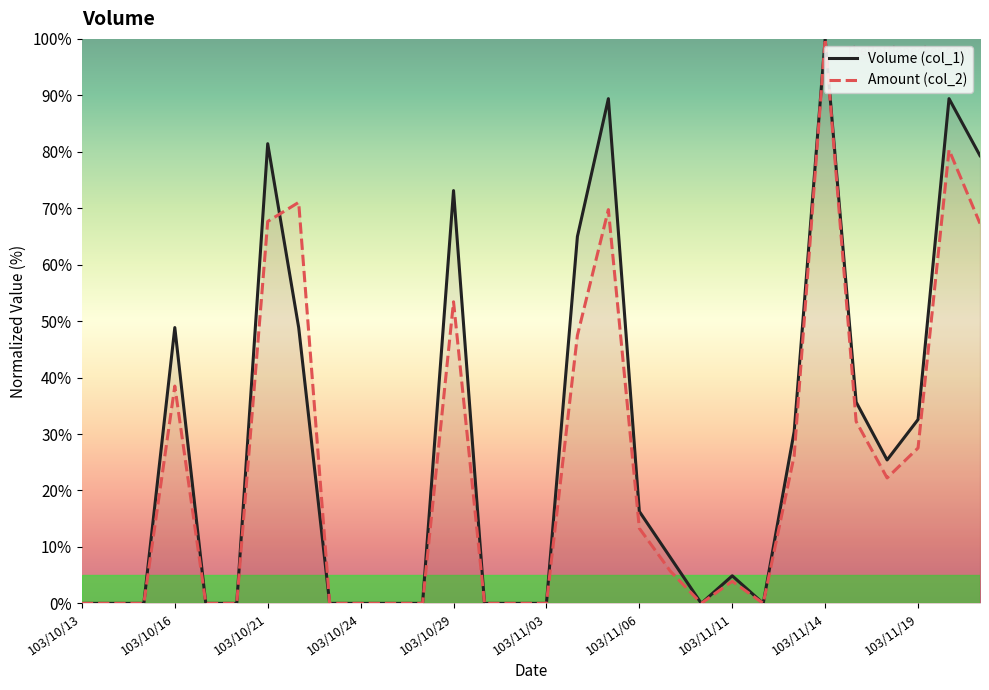

At which label does Volume (col_1) first exceed 8?

103/10/16